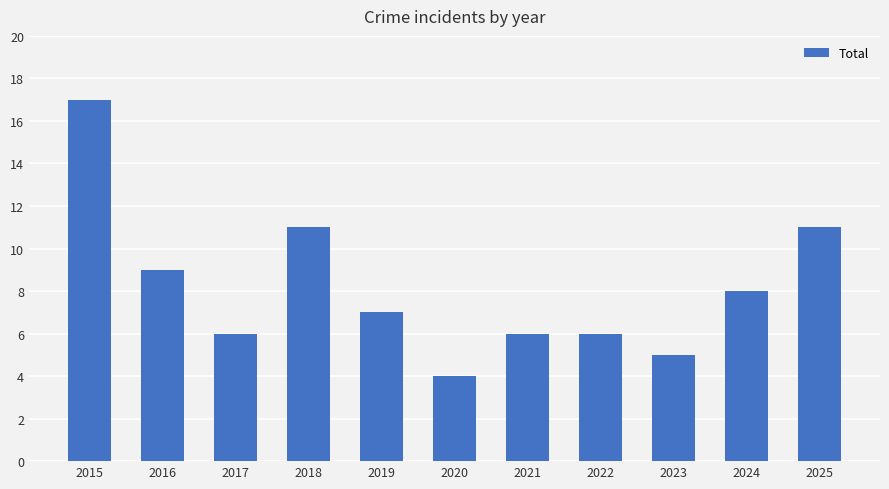

What is the value of the 3rd bar from the left?

6